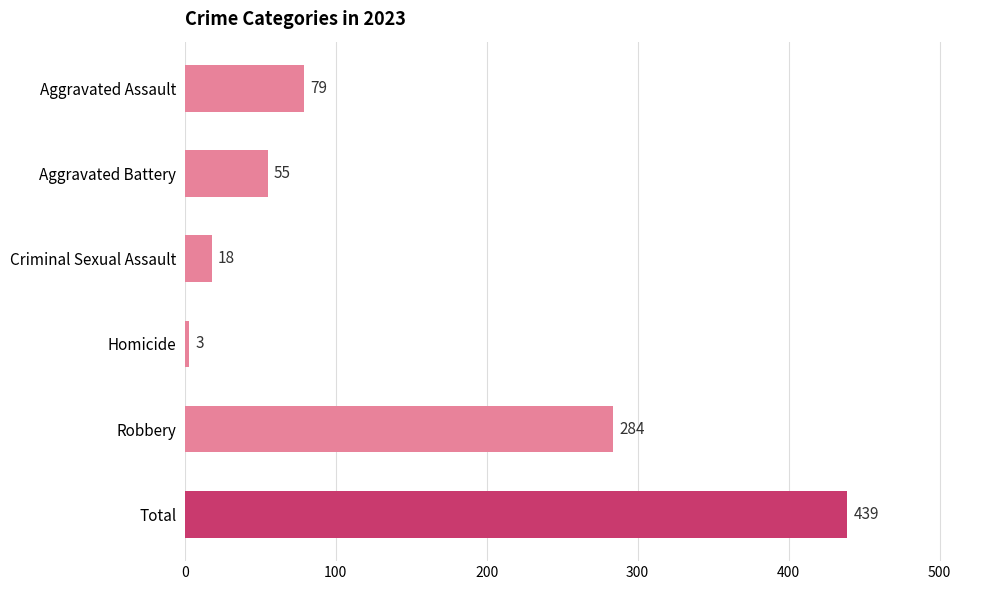

Reading top to bottom, transcribe all the data shown in this chart.

79	55	18	3	284	439